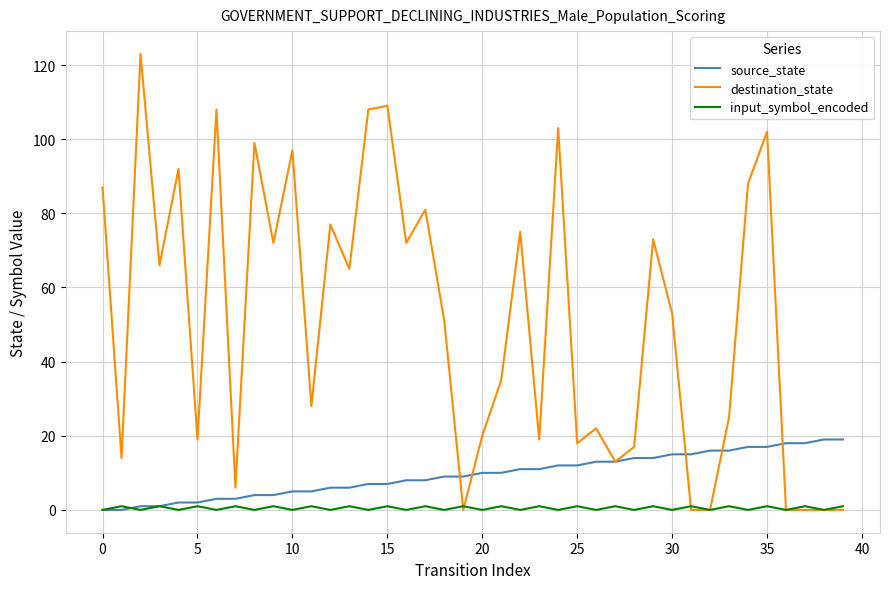

Which series has the largest total across all categories?

destination_state